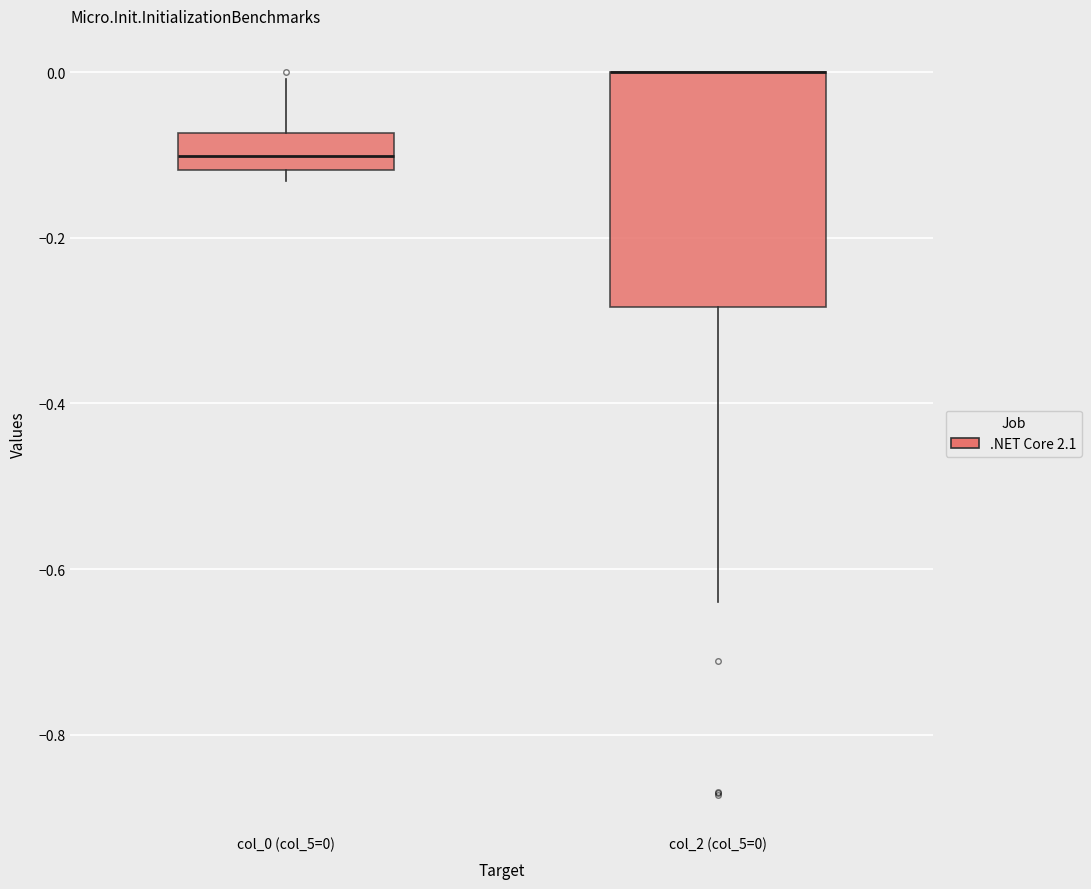

Reading left to right, read every box against the y-axis: the position of its median line, the range the box covers, and the ends of its whiskers. The values are not printed on the chart, so give them approximately, as read against the axis.

col_0 (col_5=0): median -0.10, box -0.12 to -0.08, whiskers -0.14 to 0.00
col_2 (col_5=0): median 0.00 (drawn on the box's upper edge), box -0.28 to 0.00, whiskers -0.64 to 0.00